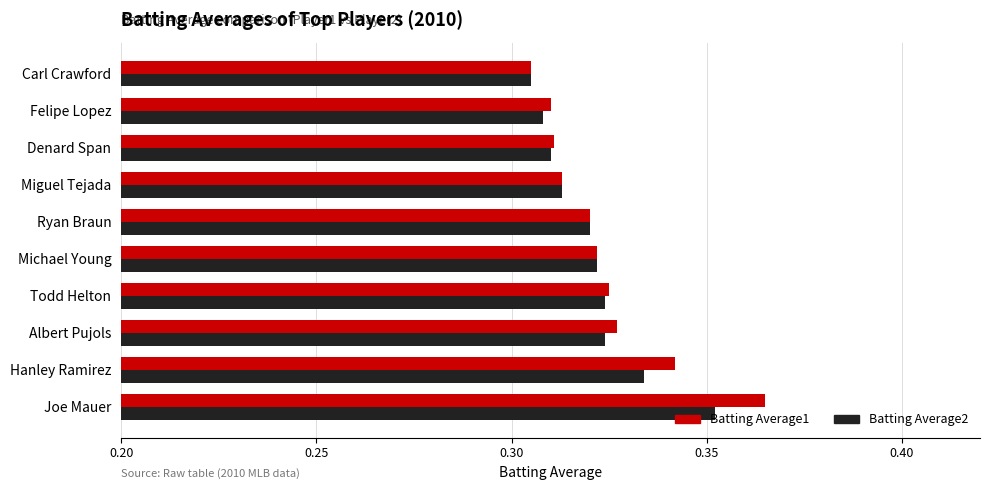

What is the sum of all Batting Average2 values?

3.2